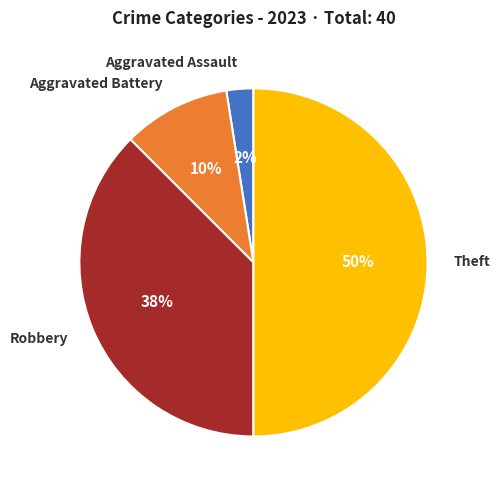

What percentage is the Theft slice, to the nearest percent?

50%